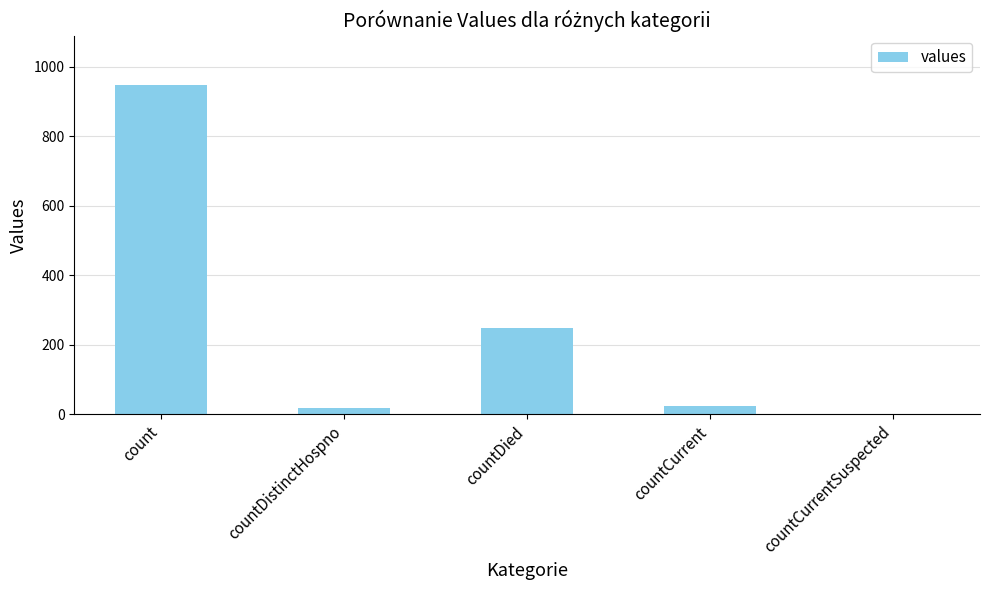

At which label does the data first exceed 24?

count